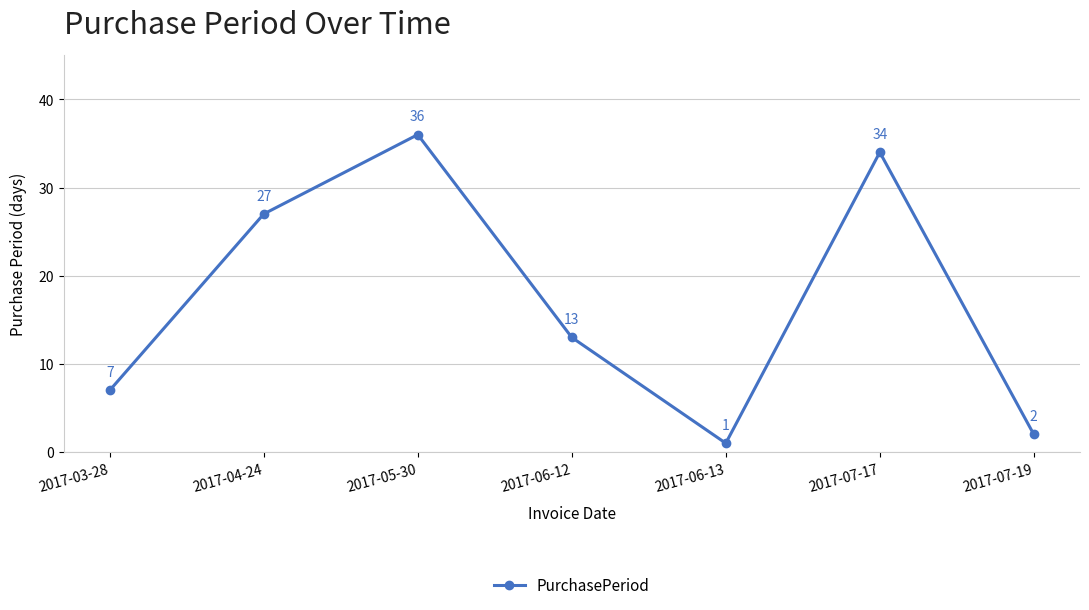

What is the approximate value at 2017-05-30?

36